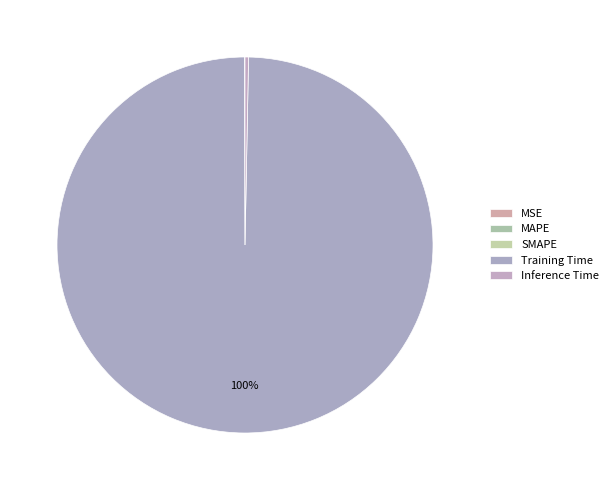

True or false: MSE accounts for 5% of the total.

False